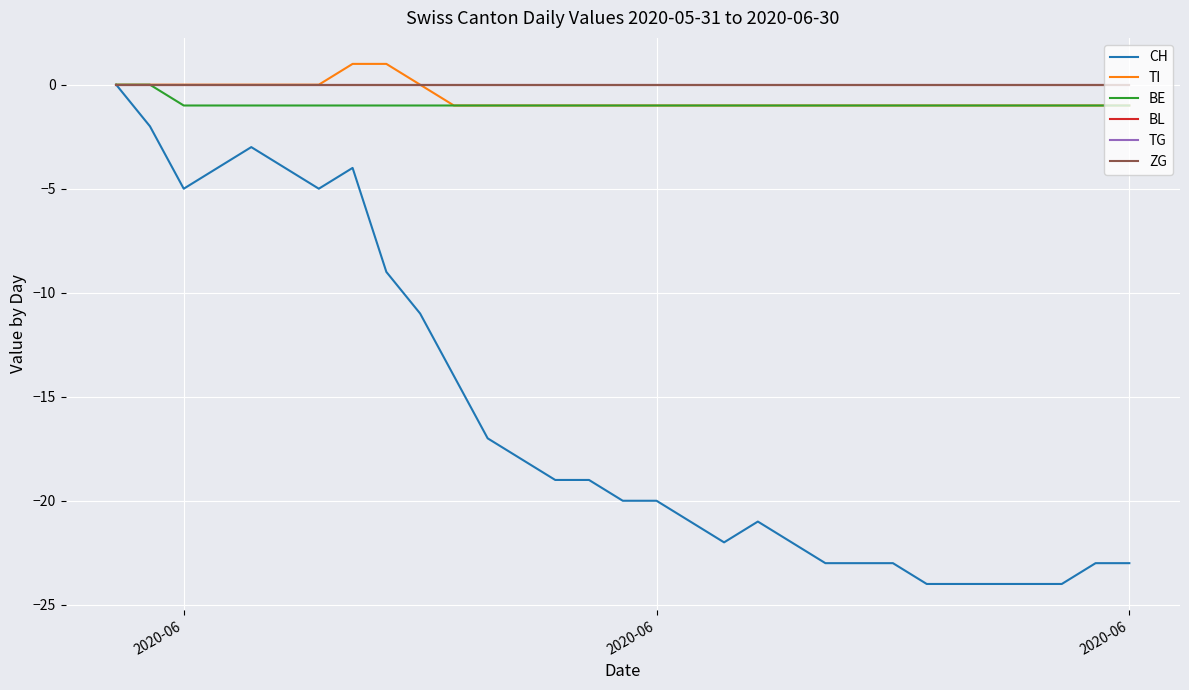

True or false: CH and BL cross at least once.

False